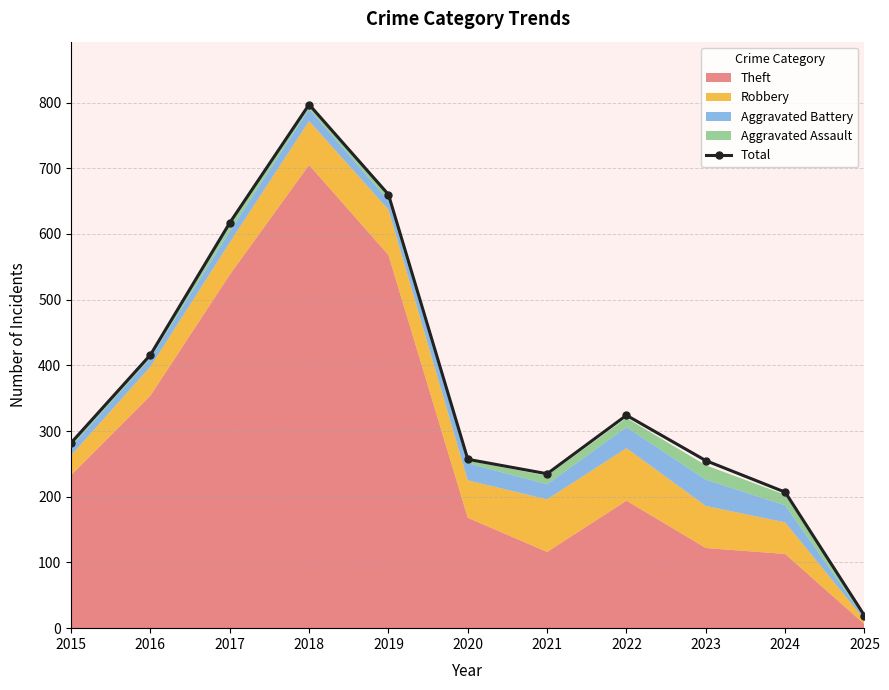

Where is the data nearest to the value 408?

2016